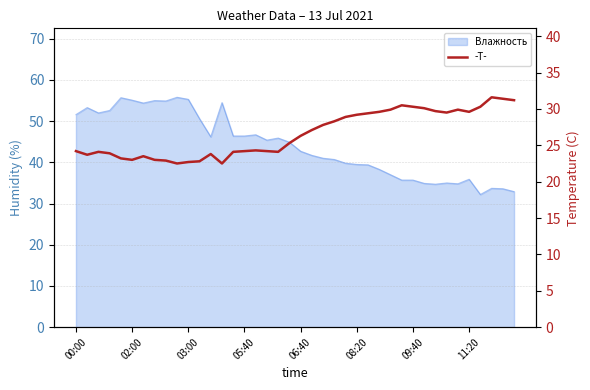

Is it true that the value at 22 is 27.8?

True